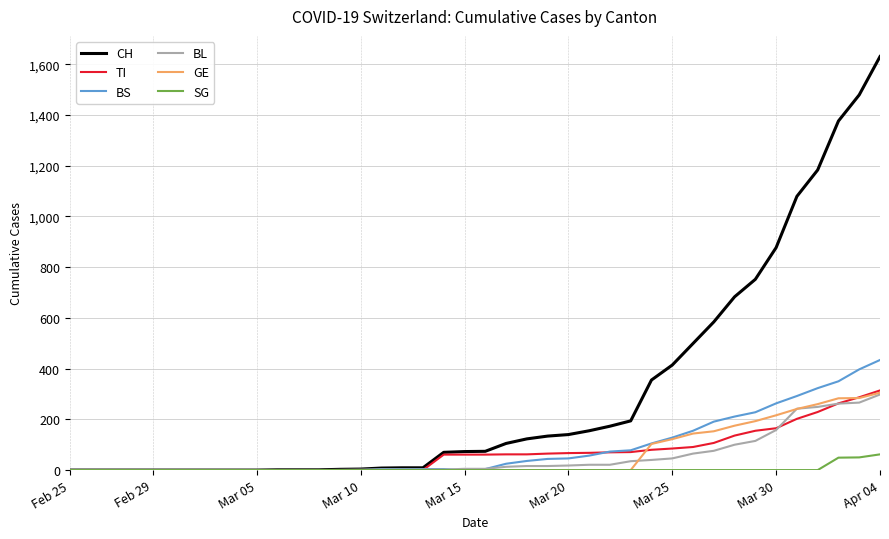

Which series has the largest total across all categories?

CH